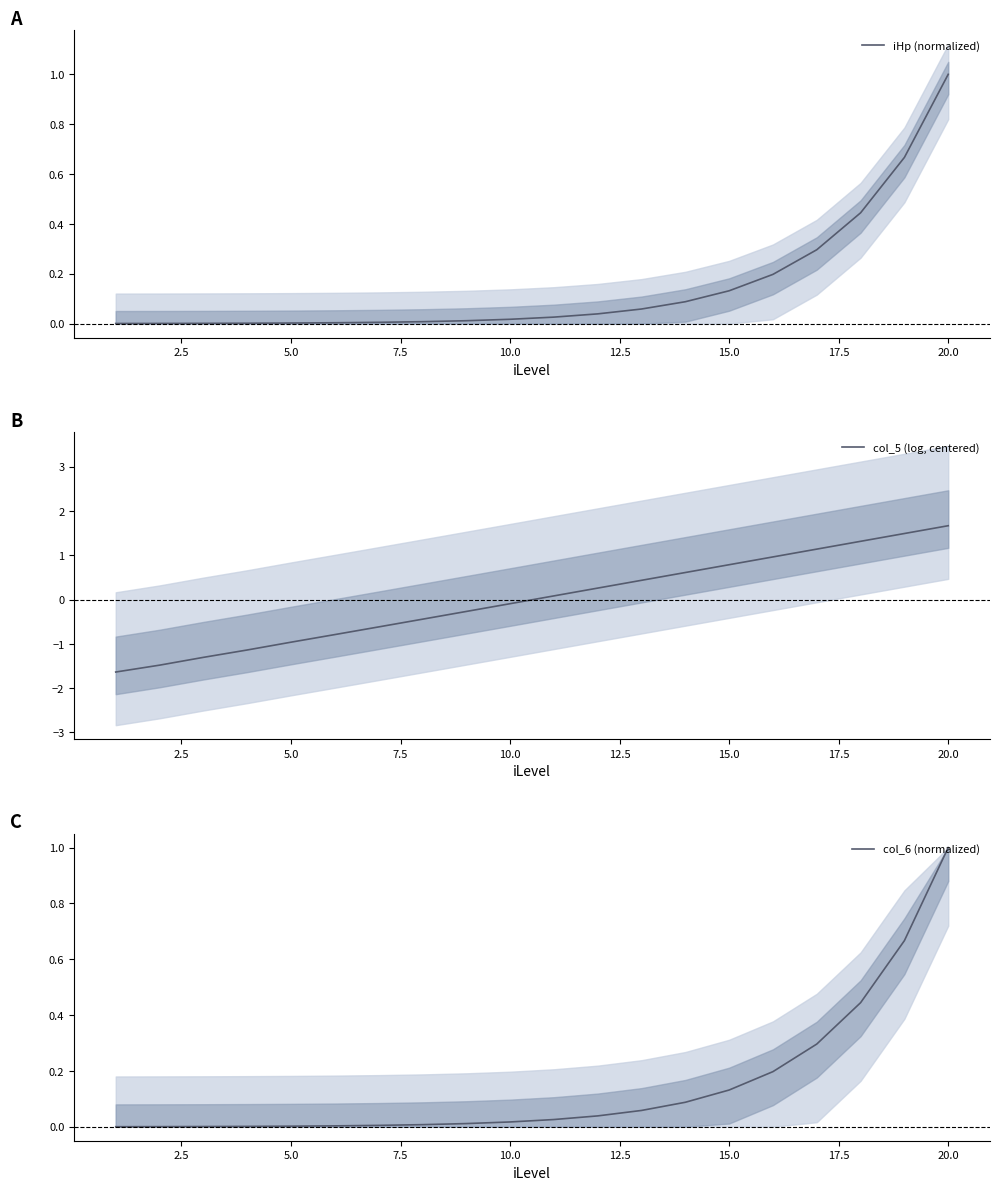

The iHp (normalized) series shows 0.5 at 20.0. True or false?

False